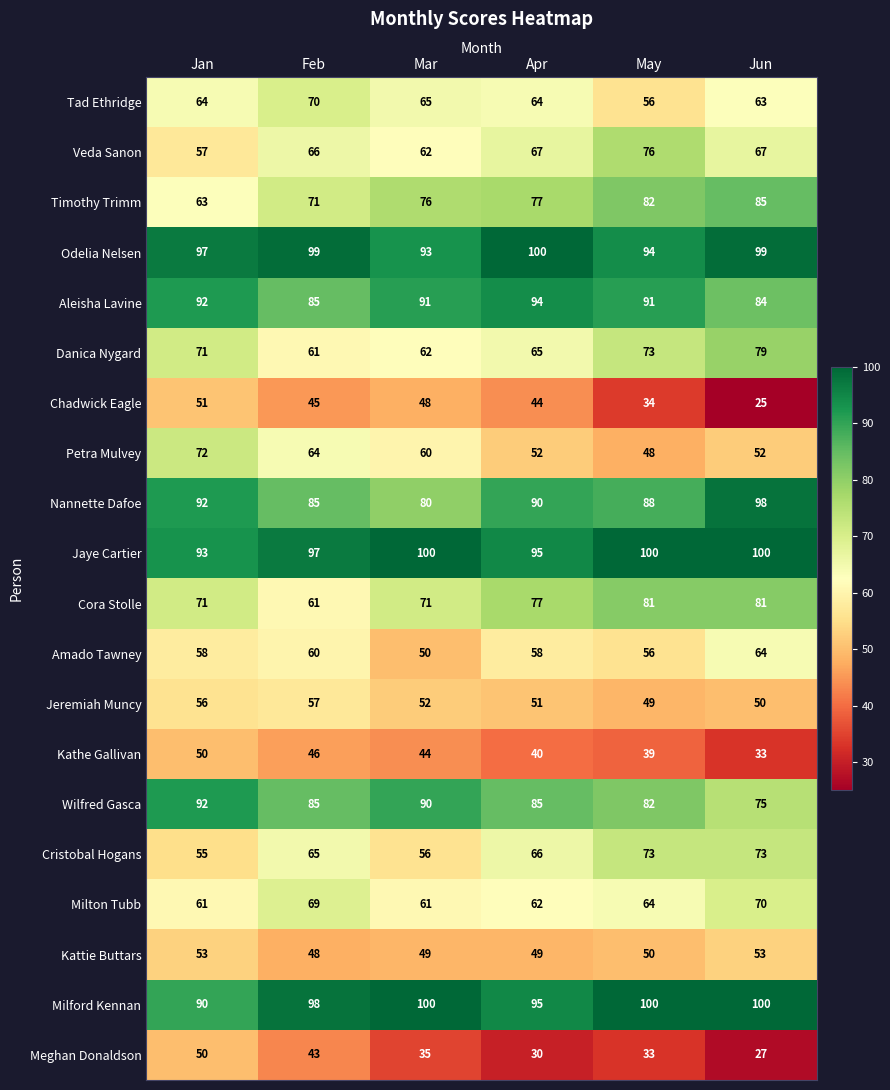

What is the difference between the second highest and second lowest values in the Danica Nygard series?

11